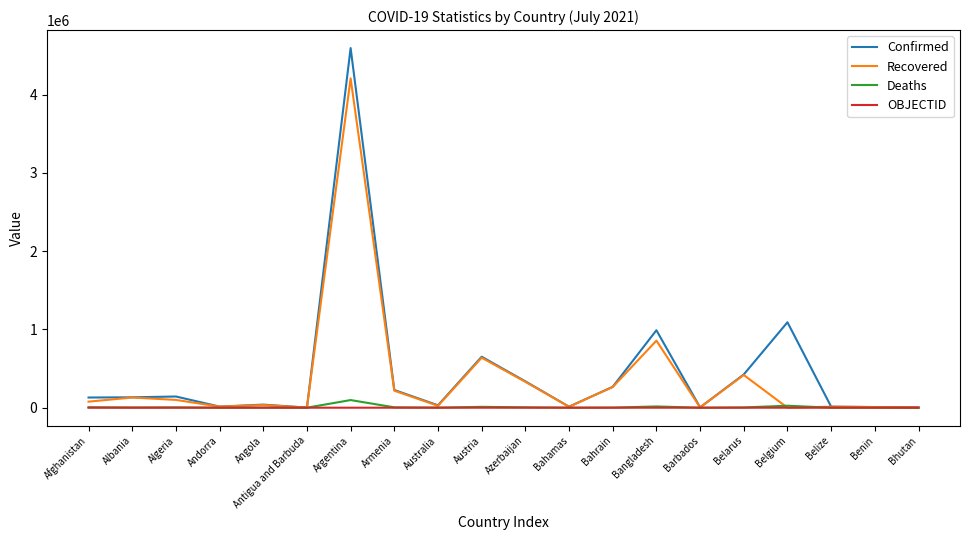

What are all the series names shown in the legend?

Confirmed, Recovered, Deaths, OBJECTID